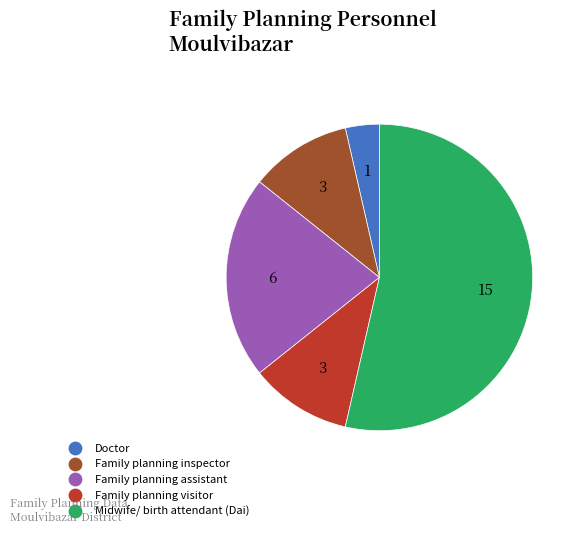

What is the largest slice in the pie chart?

Midwife/ birth attendant (Dai)